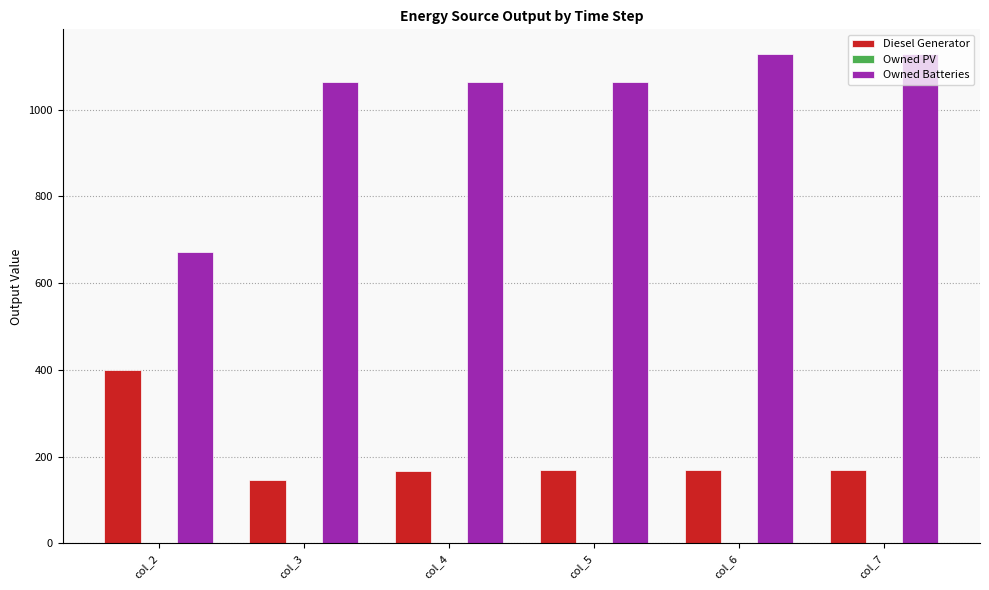

Which series has the largest total across all categories?

Owned Batteries